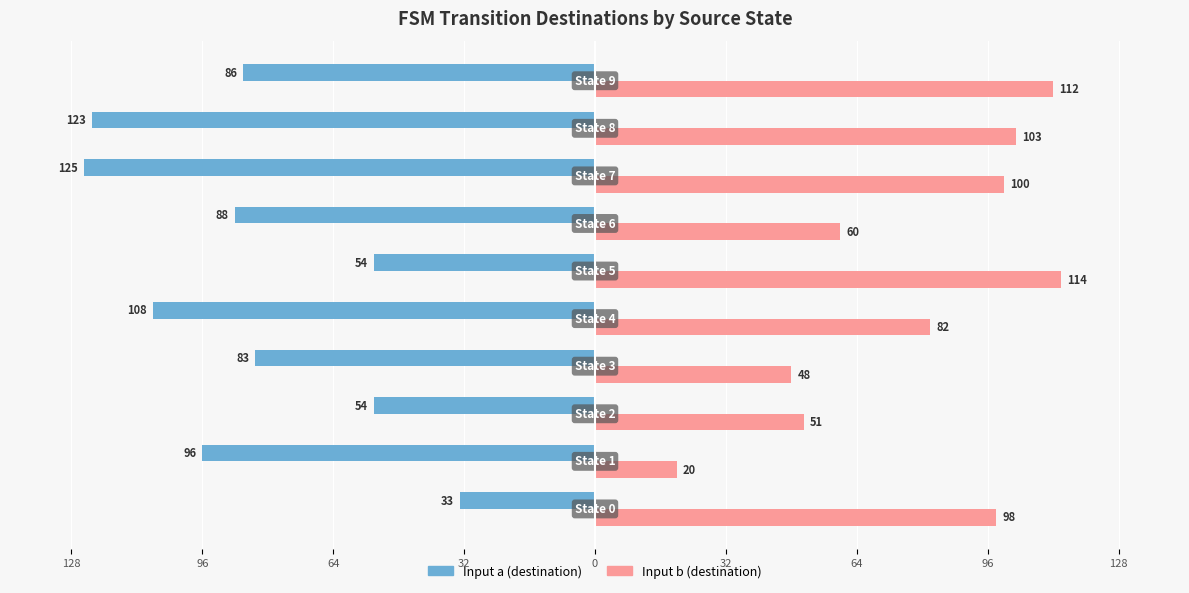

What is the sum of all Input b (destination) values?

788